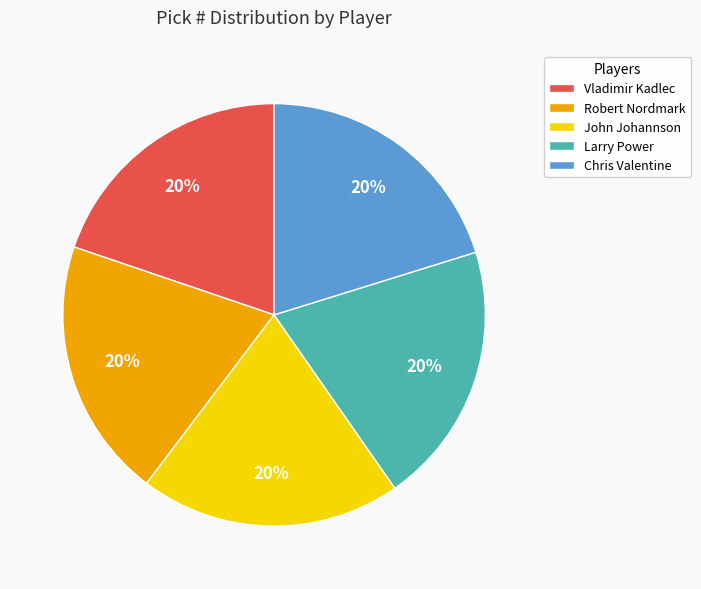

Is it true that Chris Valentine is 20% of the pie?

True